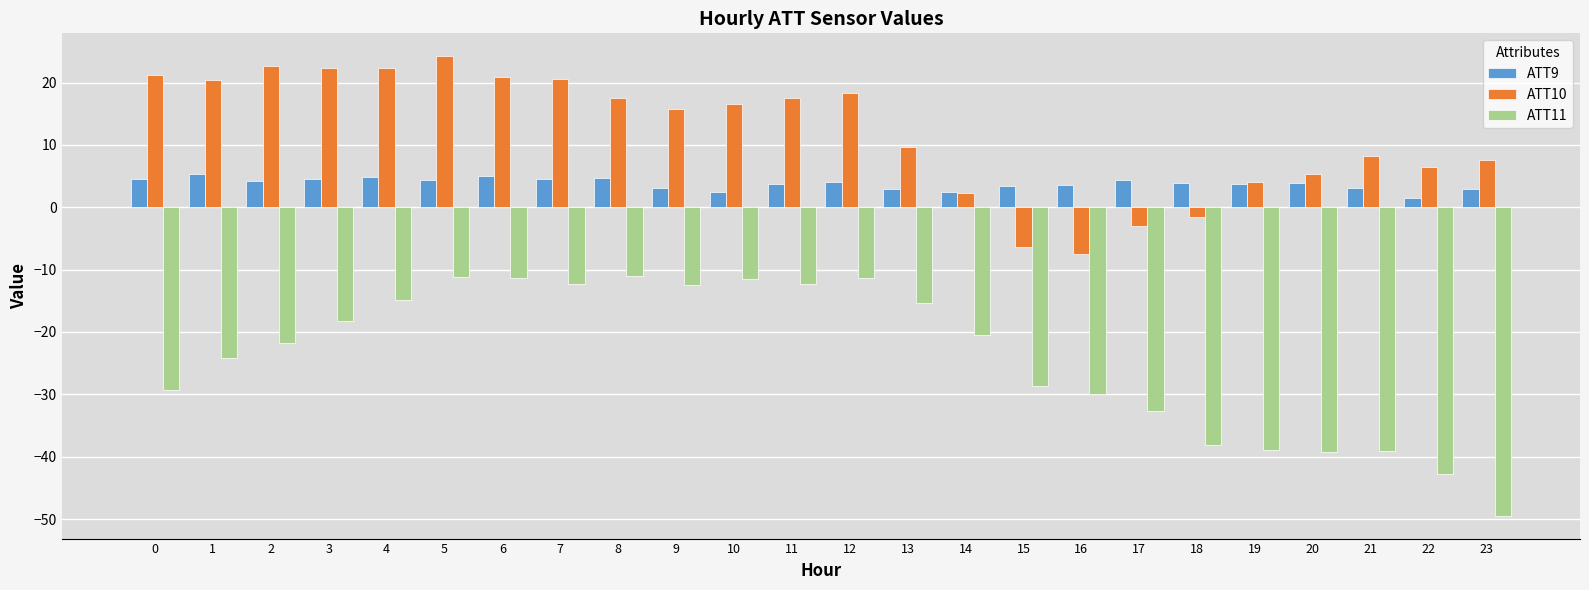

The value of ATT10 at 22 is 6.4. True or false?

True